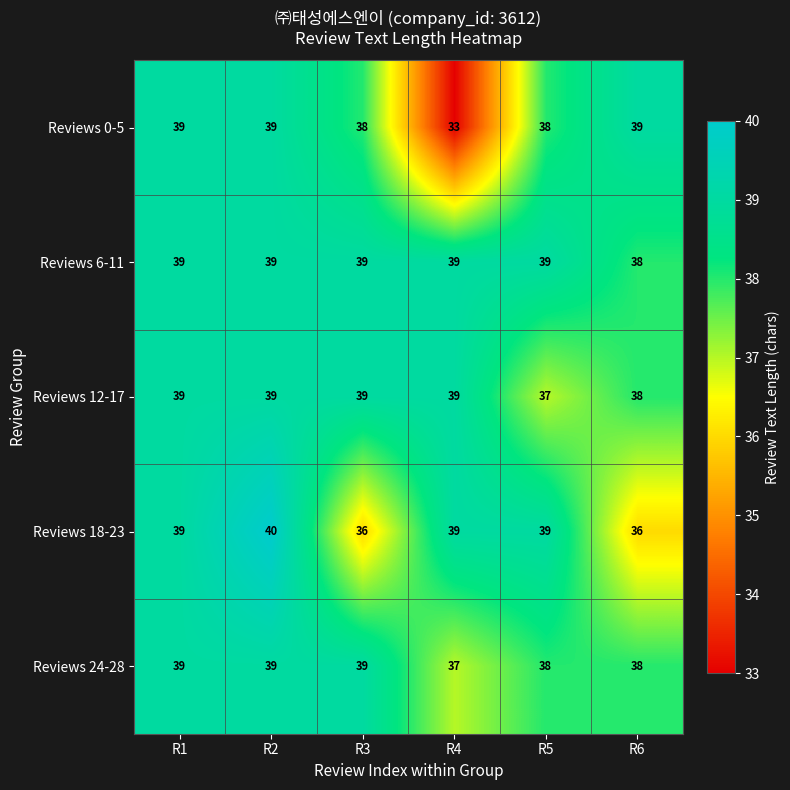

What is the minimum value shown in the chart?

33